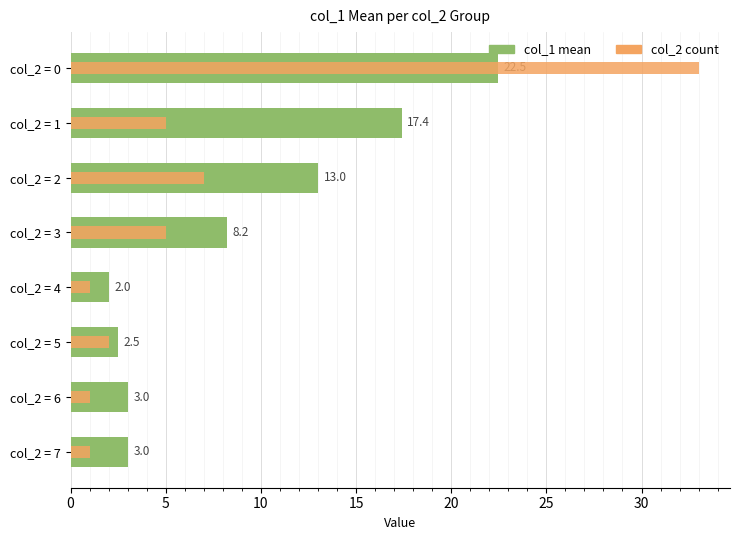

What are all the series names shown in the legend?

col_1 mean, col_2 count